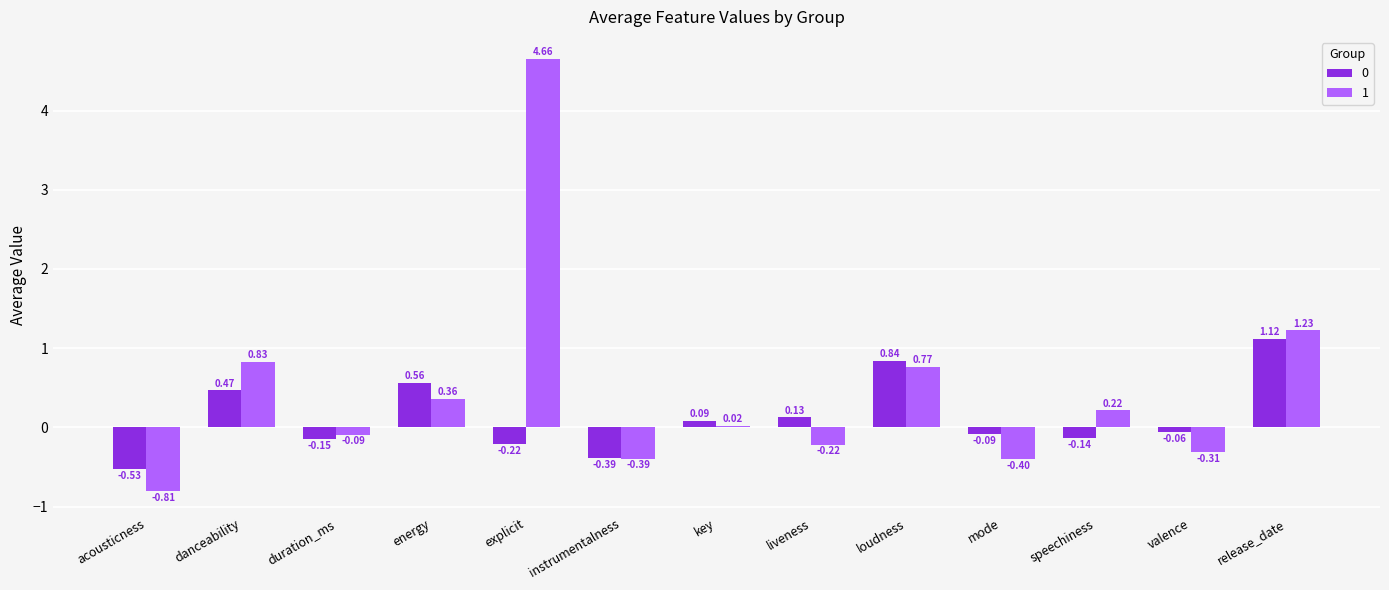

What is the difference between the maximum and second lowest values in the 0 series?

1.5